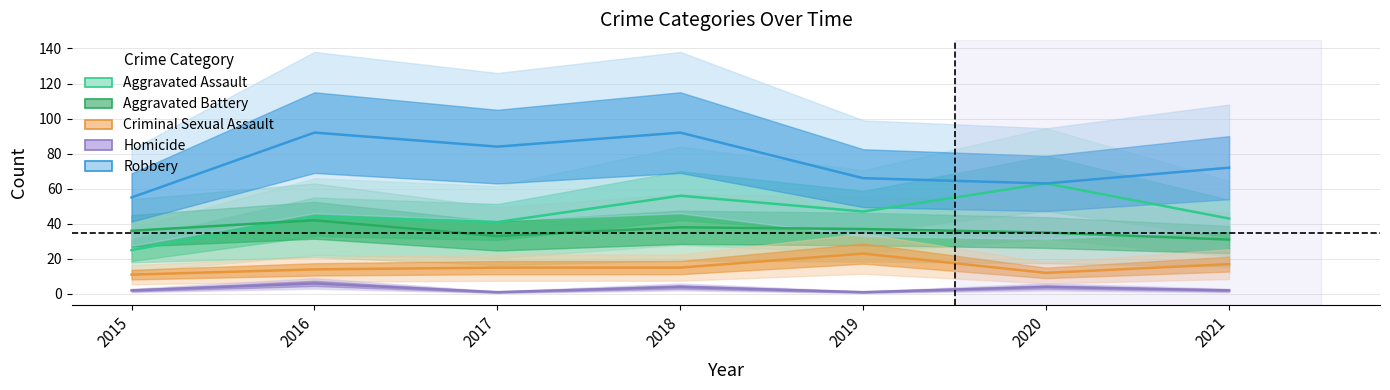

Which category has the highest value in the Robbery series?

2016